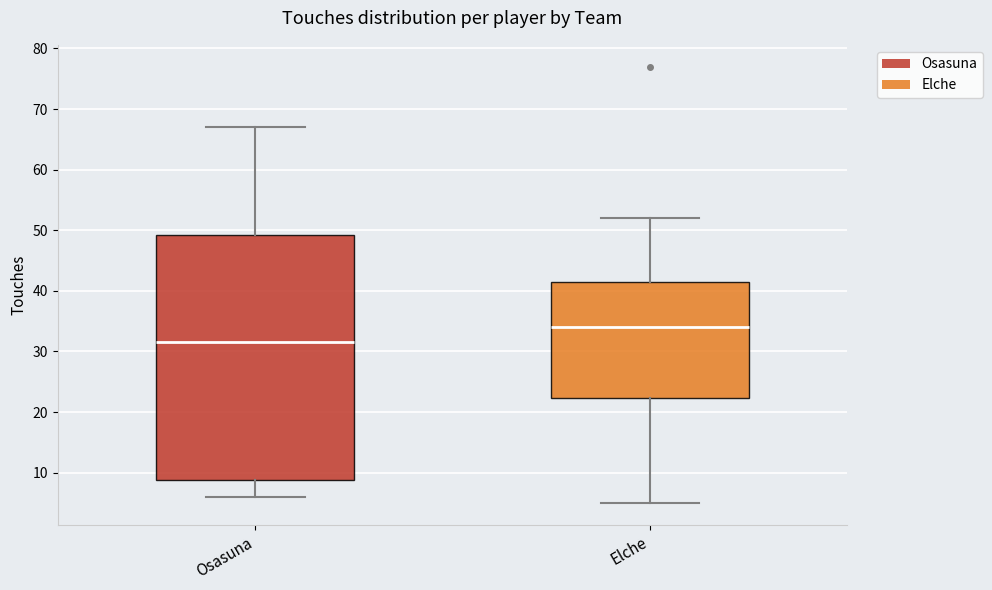

Where is the lower edge of the box for Elche on the y-axis? The values are not printed on the chart, so give them approximately, as read against the axis.

22